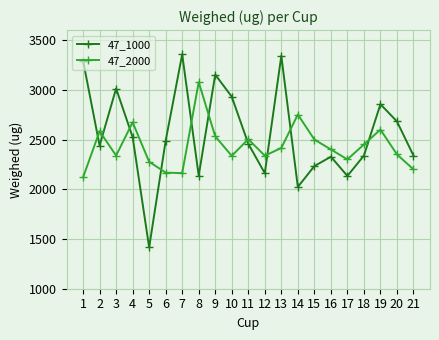

Is it true that 47_2000 equals 3614.4 at 17?

False